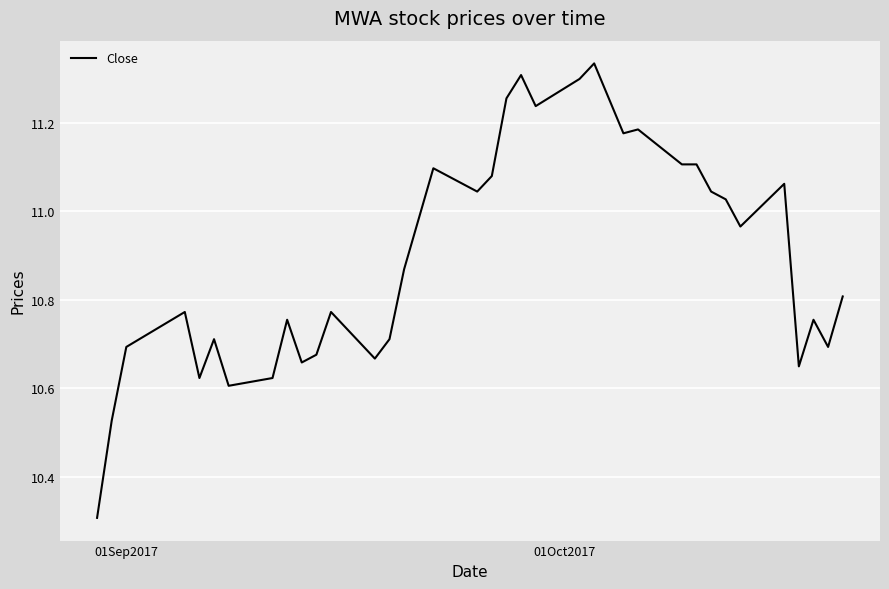

What is the minimum value shown in the chart?

10.3